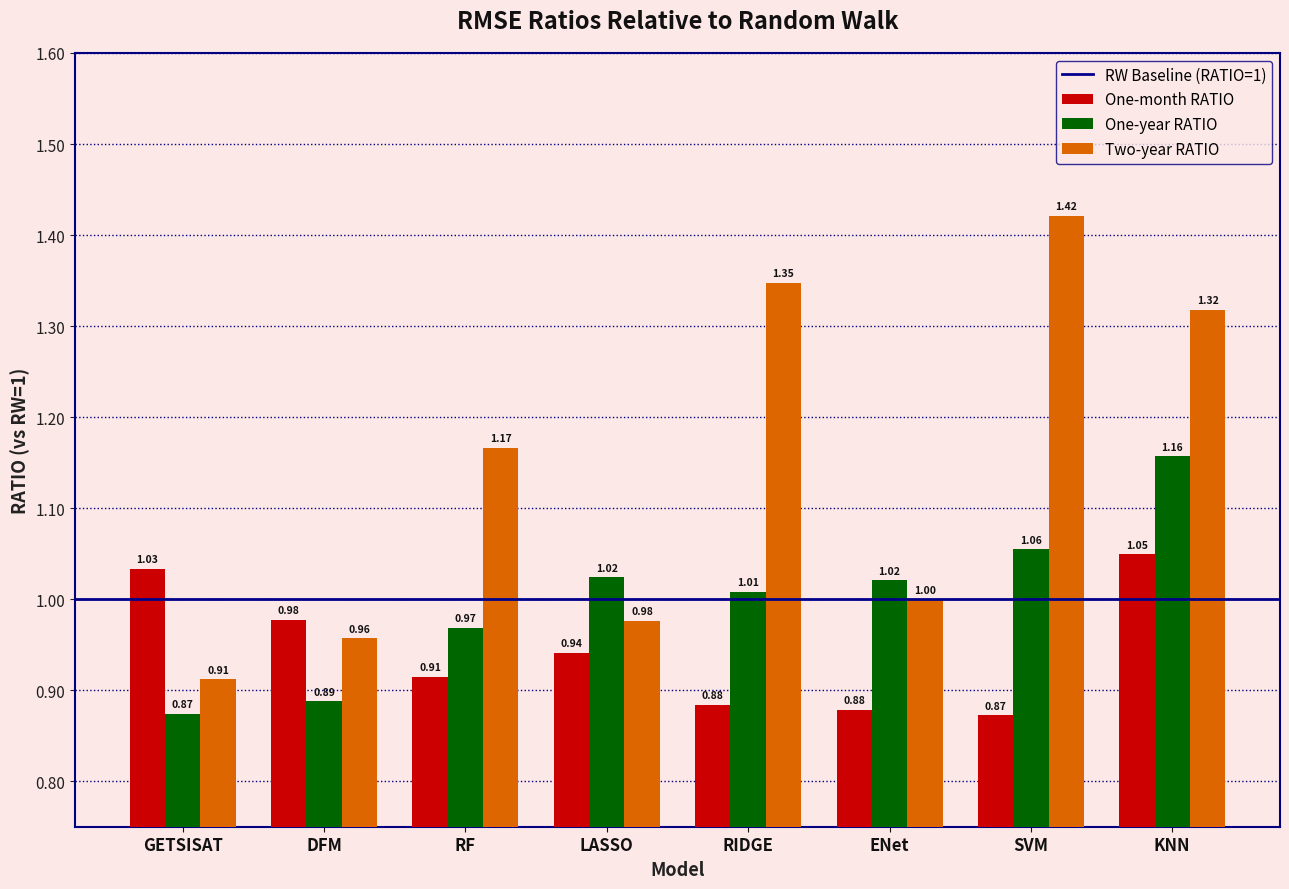

What is the total value across all series at DFM?

2.8